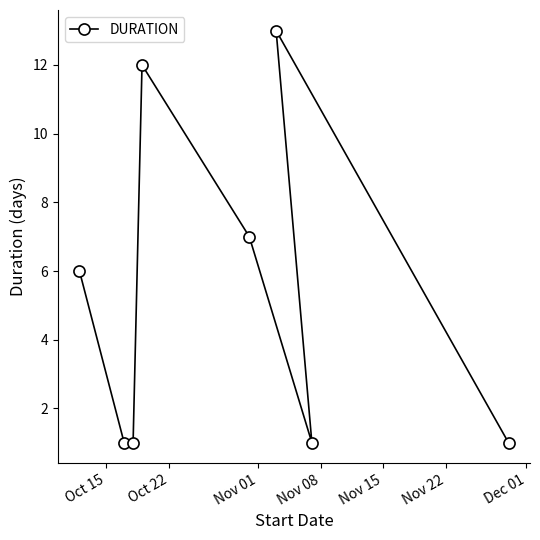

What is the maximum value shown in the chart?

13